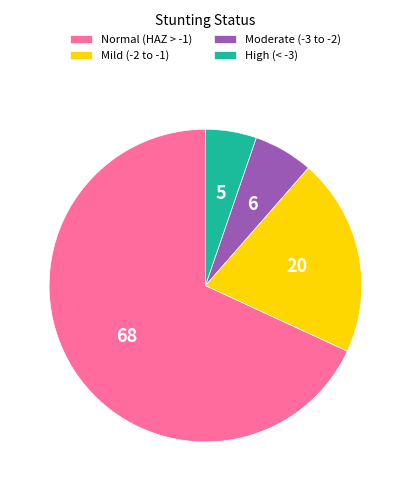

Does Normal (HAZ > -1) represent more than half of the total?

Yes